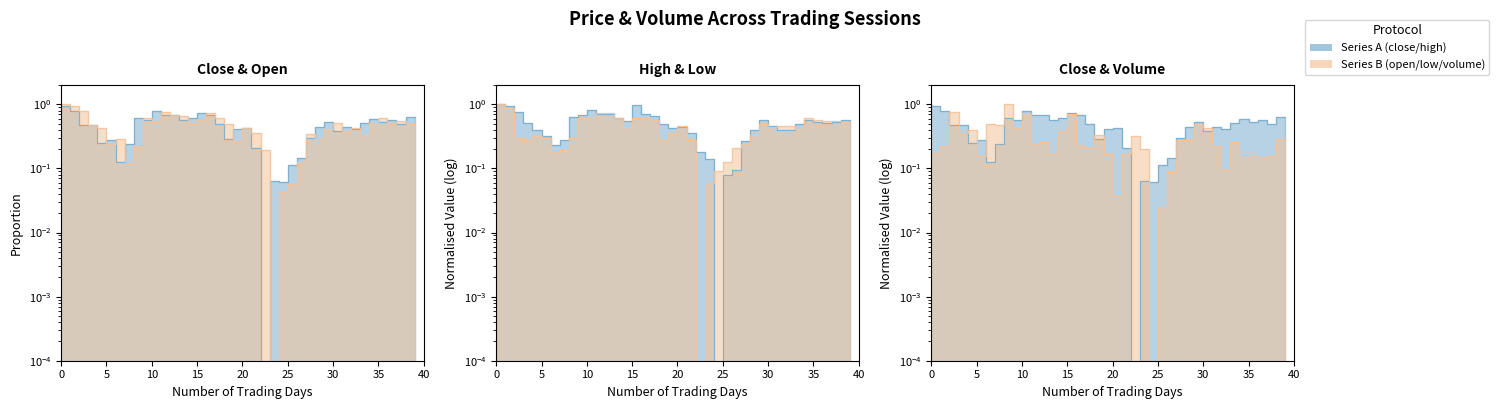

Which series has the largest range (max minus min)?

volume